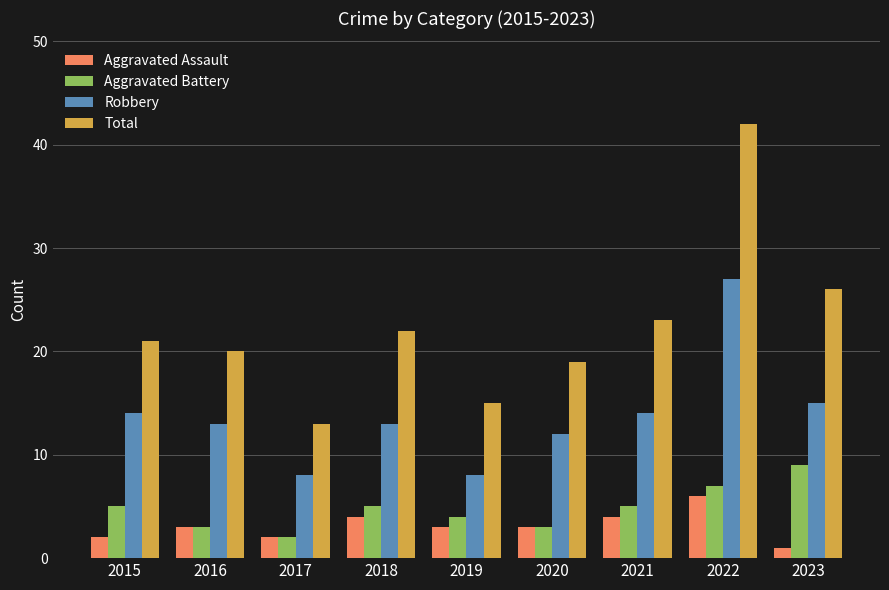

At which label does Aggravated Assault reach its peak?

2022